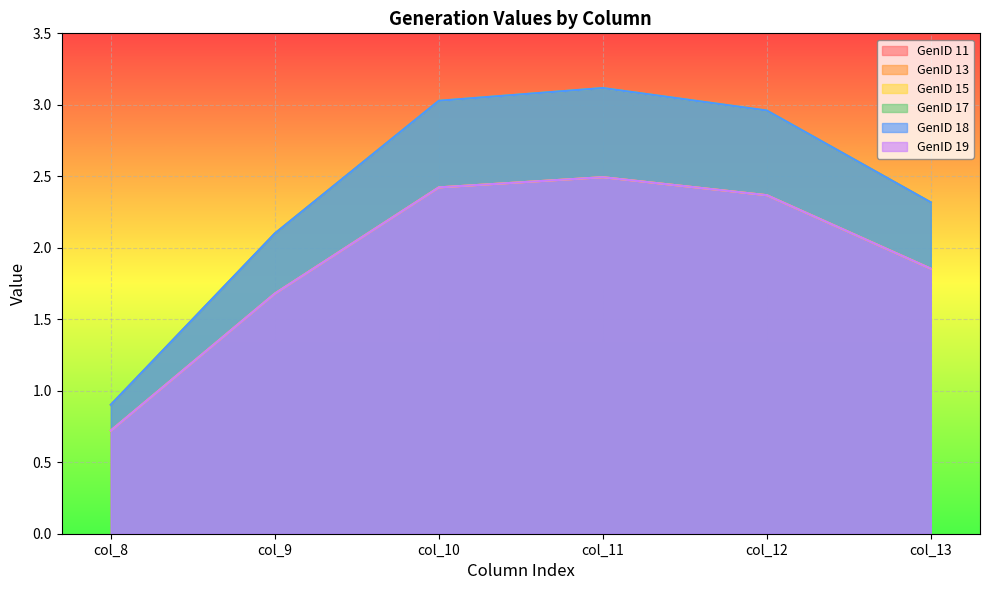

What is the sum of all GenID 19 values?

11.5